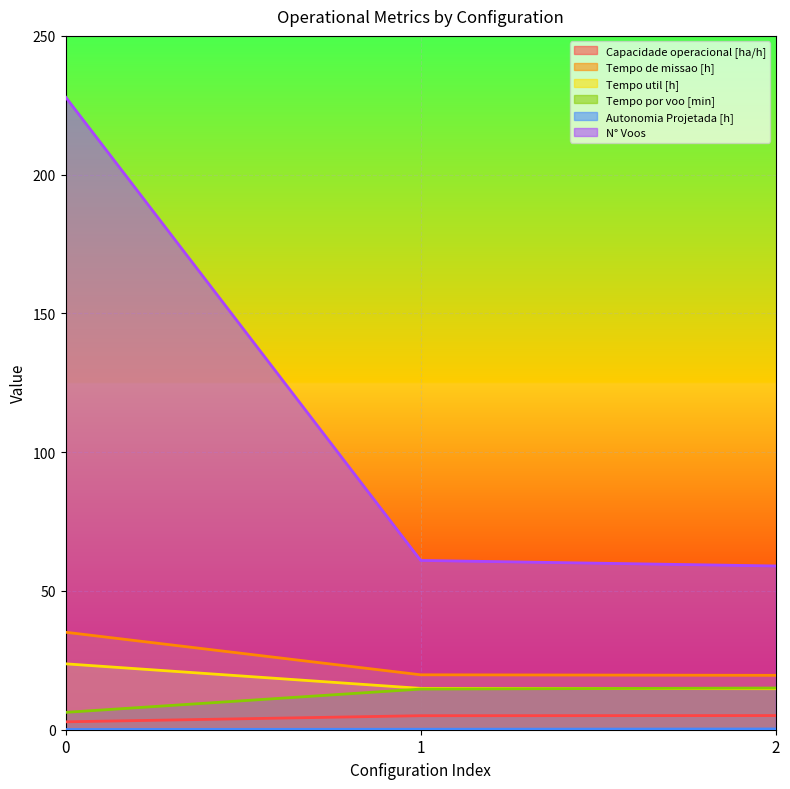

At which label is Tempo de missao [h] closest to 27?

1